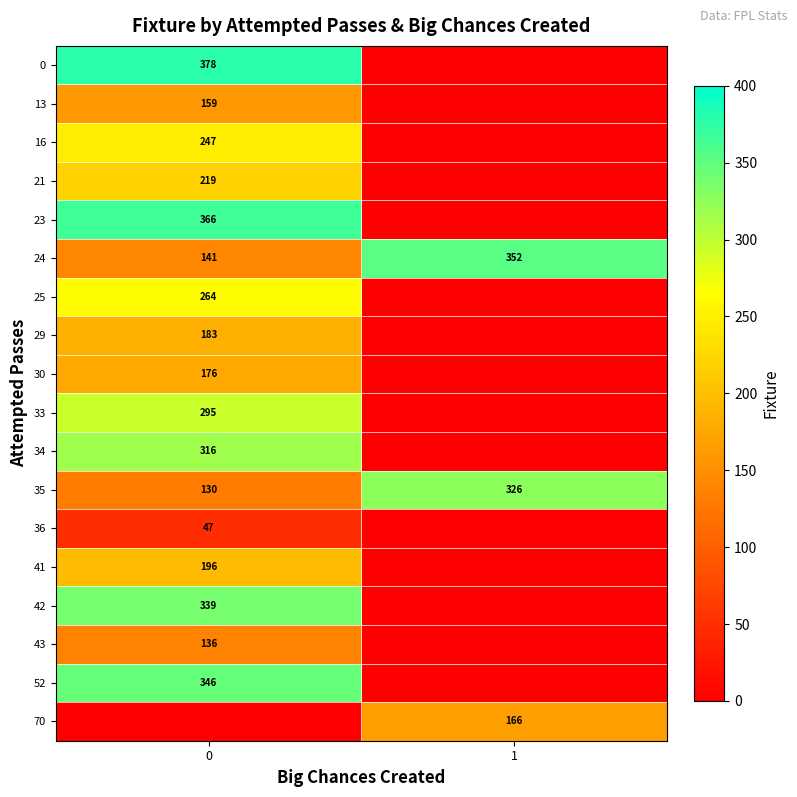

True or false: 0 has a value of 630 at 0.

False